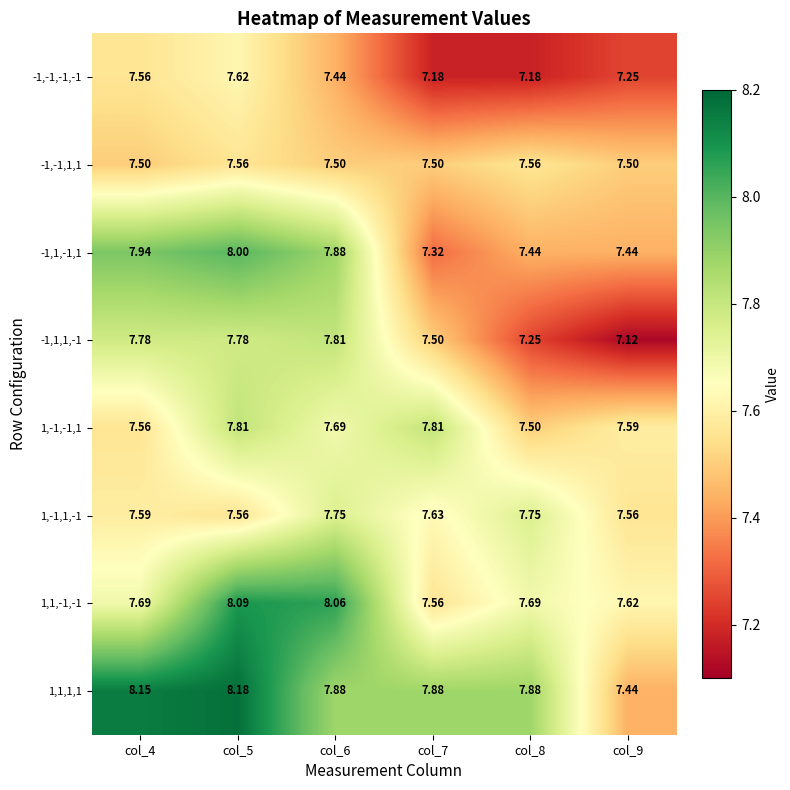

Is the value of 1,-1,1,-1 at col_5 greater than the value of -1,-1,1,1 at col_6?

Yes